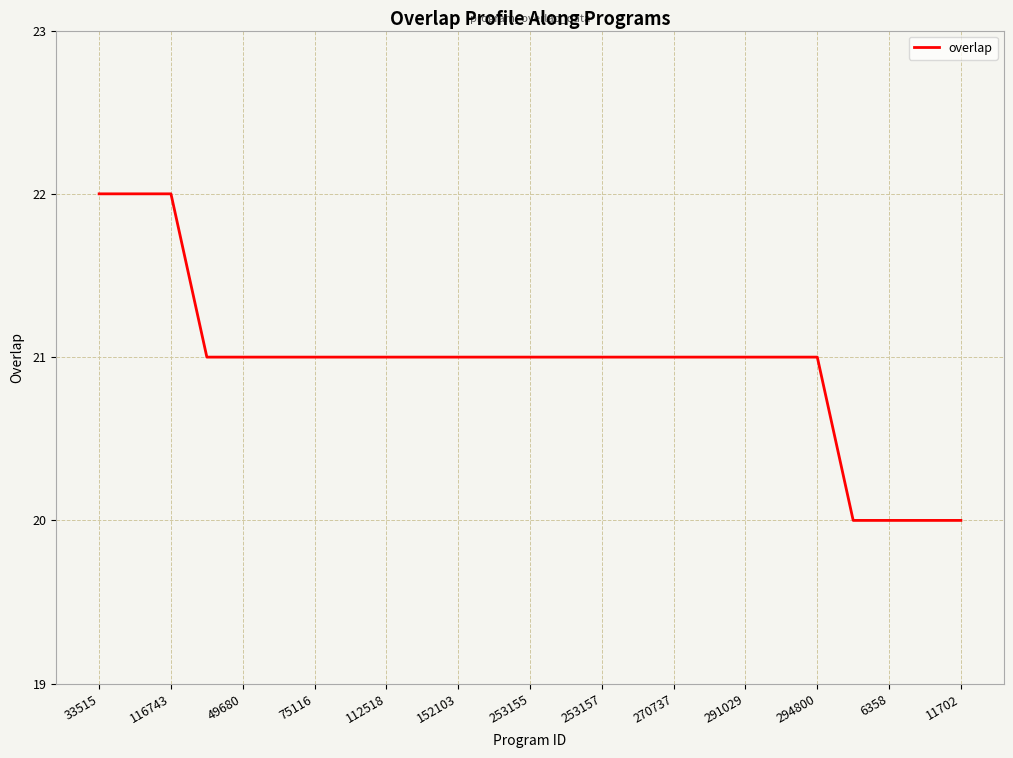

What is the smallest value displayed?

20